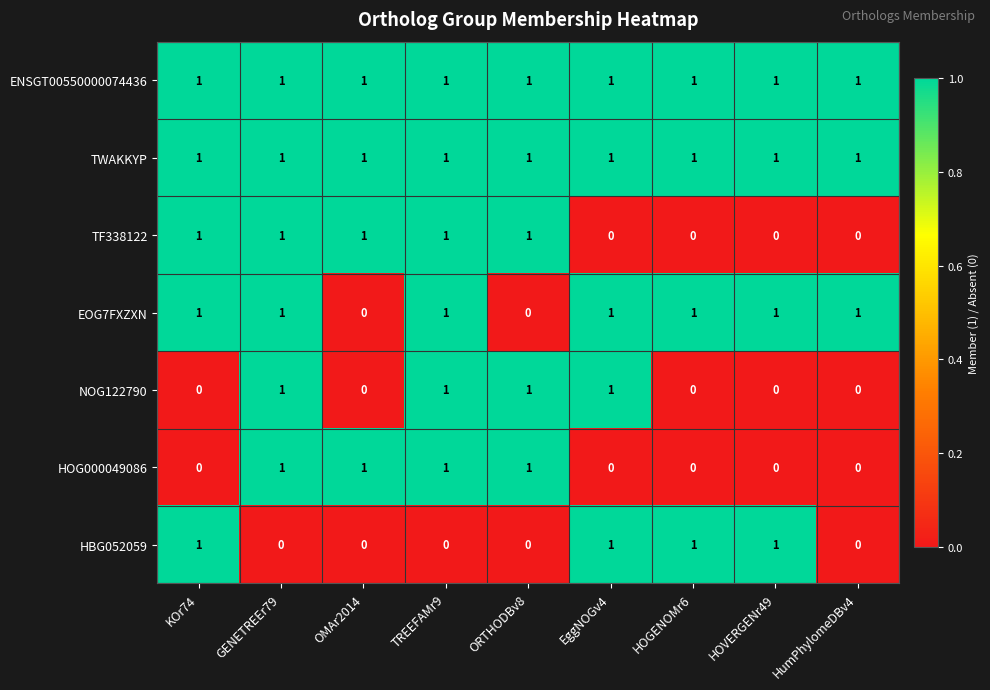

Which series changed the most between KOr74 and HOGENOMr6?

TF338122